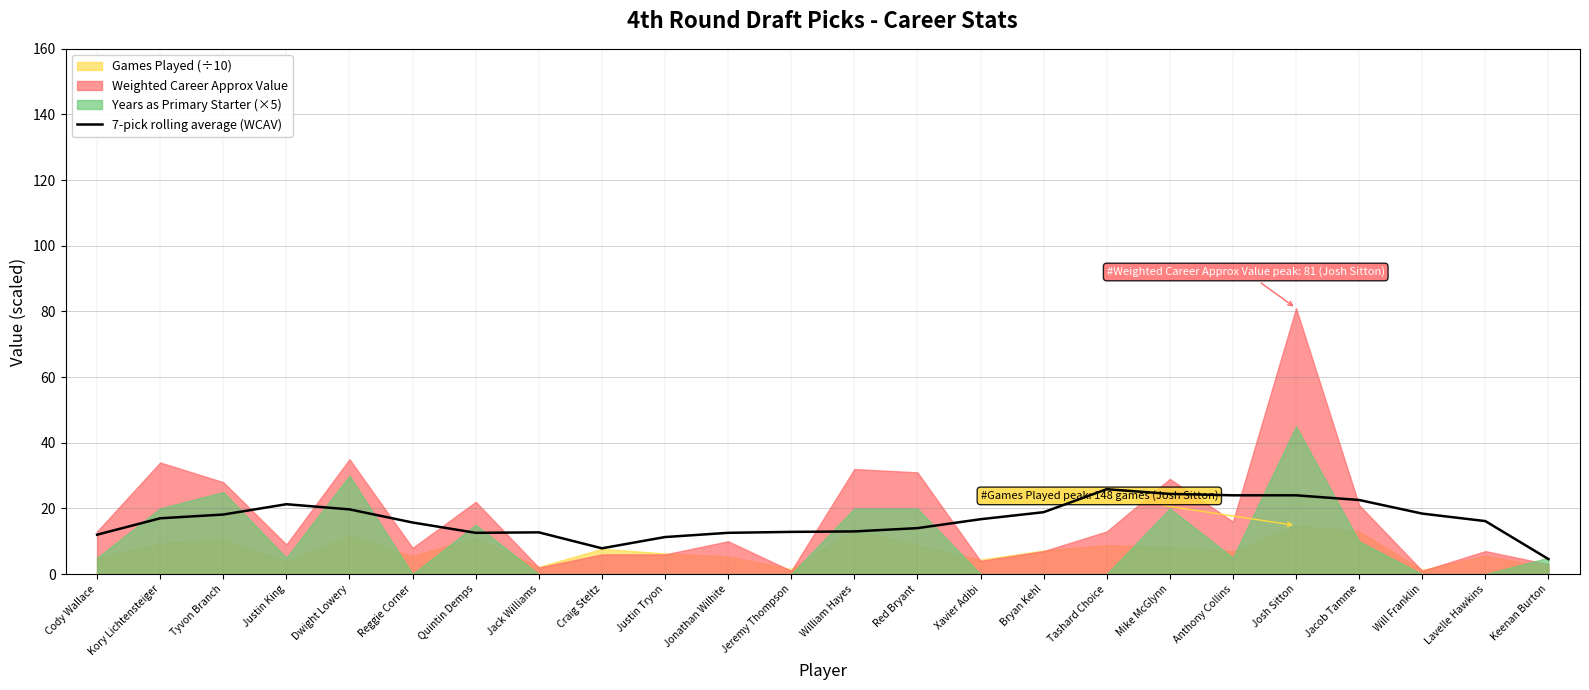

What position from the right is Jeremy Thompson?

13